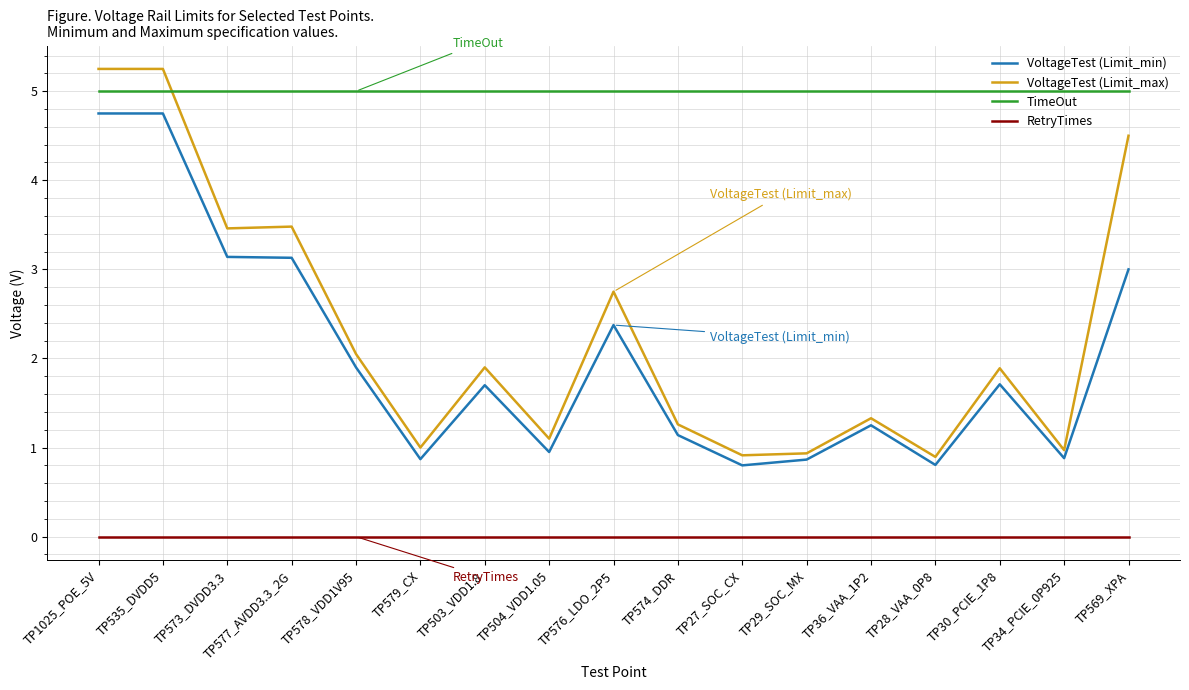

Which series has the largest total across all categories?

TimeOut